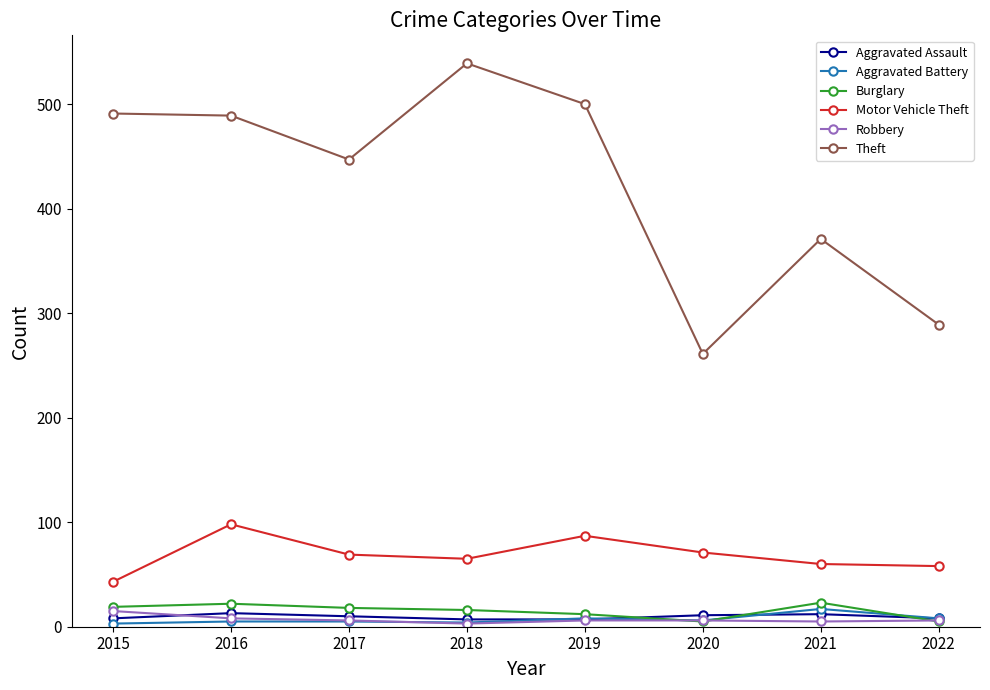

True or false: Aggravated Assault and Theft cross at least once.

False